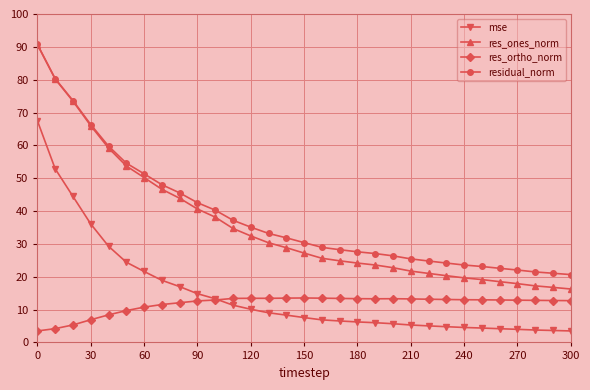

How many values in the res_ones_norm series are below 27?

15